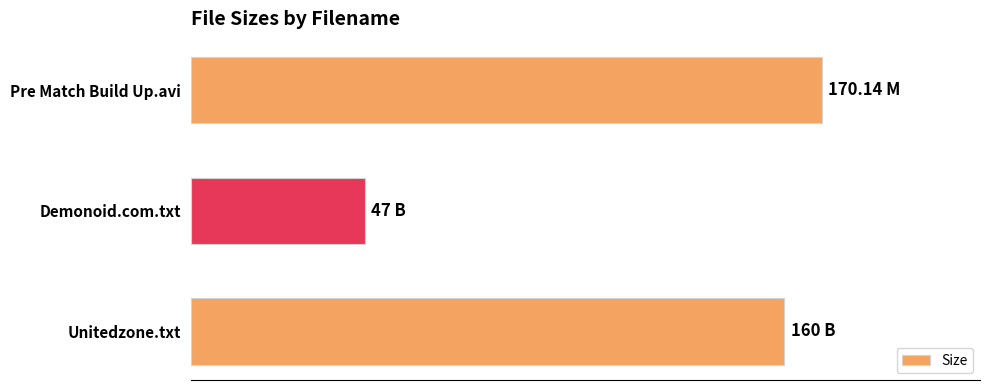

At which label is the value closest to 108?

Unitedzone.txt